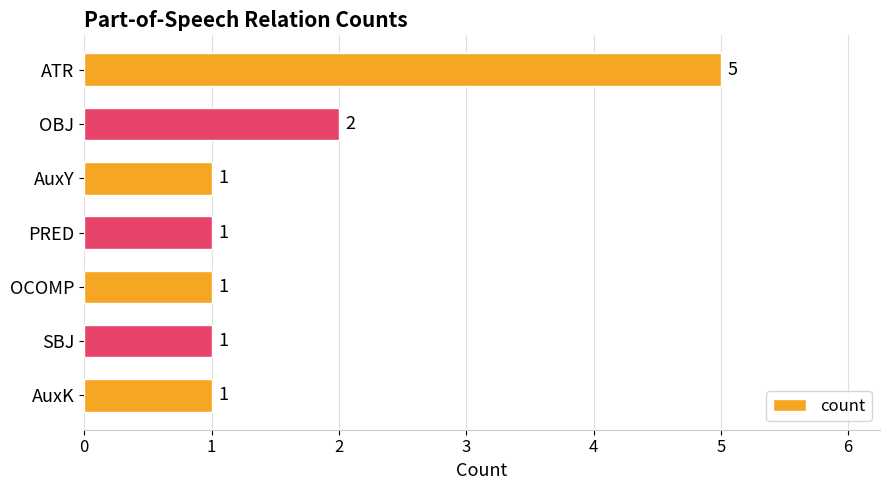

What is the value of the 2nd bar from the top?

2